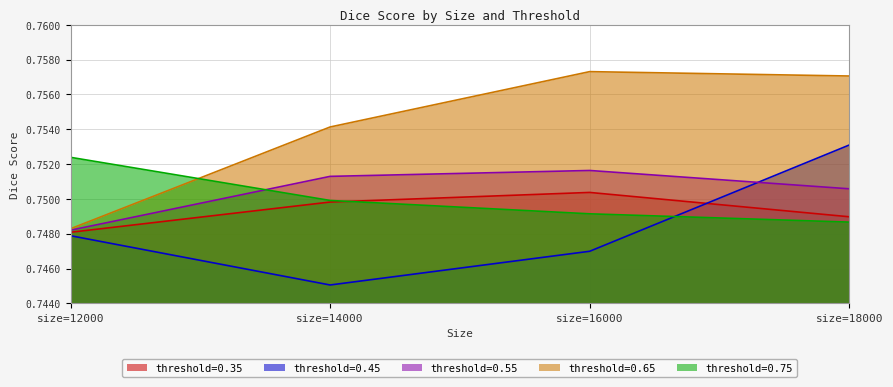

How many intersections are there between 0.35 and 0.75?

1